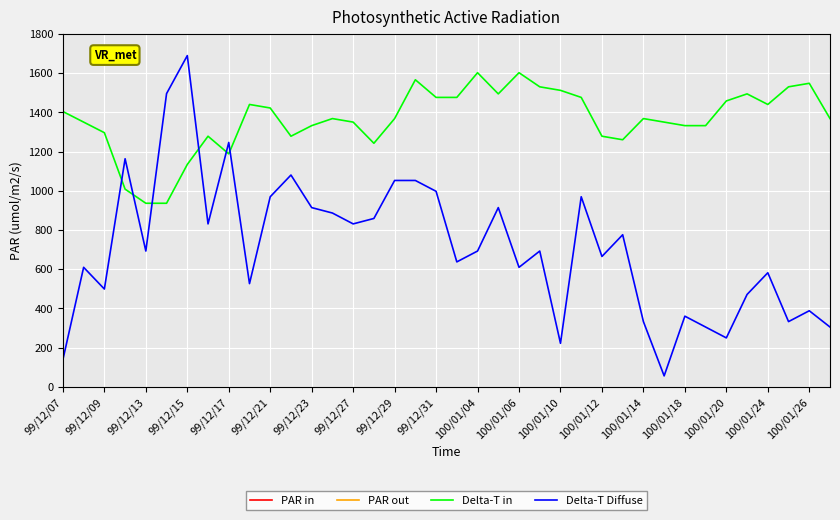

Which series has the largest total across all categories?

PAR out